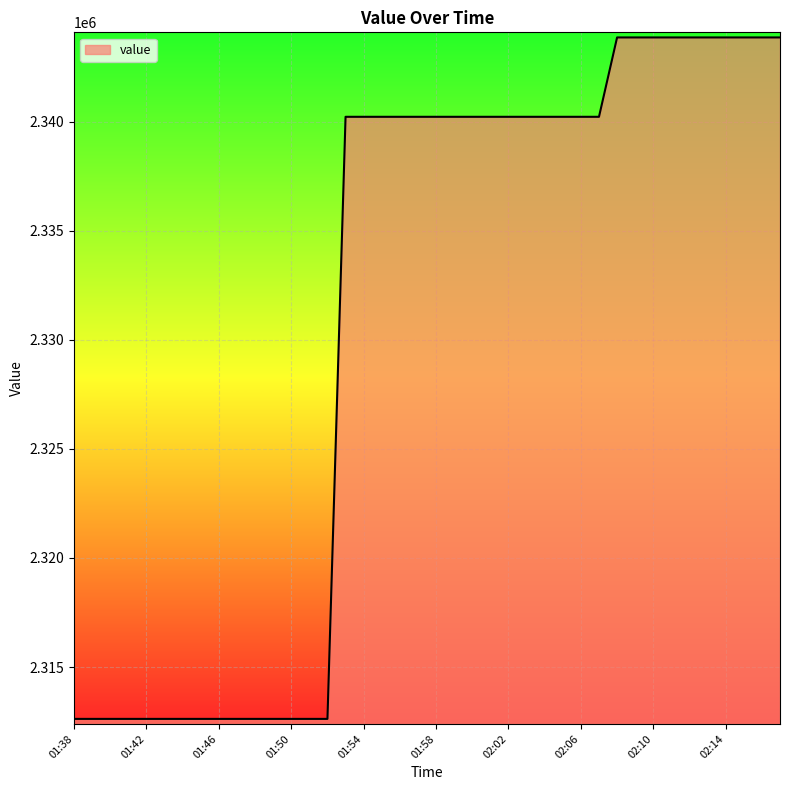

Reading left to right, list all the values displayed in this chart.

2312622.0	2312622.0	2312622.0	2312622.0	2312622.0	2312622.0	2312622.0	2312622.0	2312622.0	2312622.0	2312622.0	2312622.0	2312622.0	2312622.0	2312622.0	2340222.5	2340222.5	2340222.5	2340222.5	2340222.5	2340222.5	2340222.5	2340222.5	2340222.5	2340222.5	2340222.5	2340222.5	2340222.5	2340222.5	2340222.5	2343860.6	2343860.6	2343860.6	2343860.6	2343860.6	2343860.6	2343860.6	2343860.6	2343860.6	2343860.6